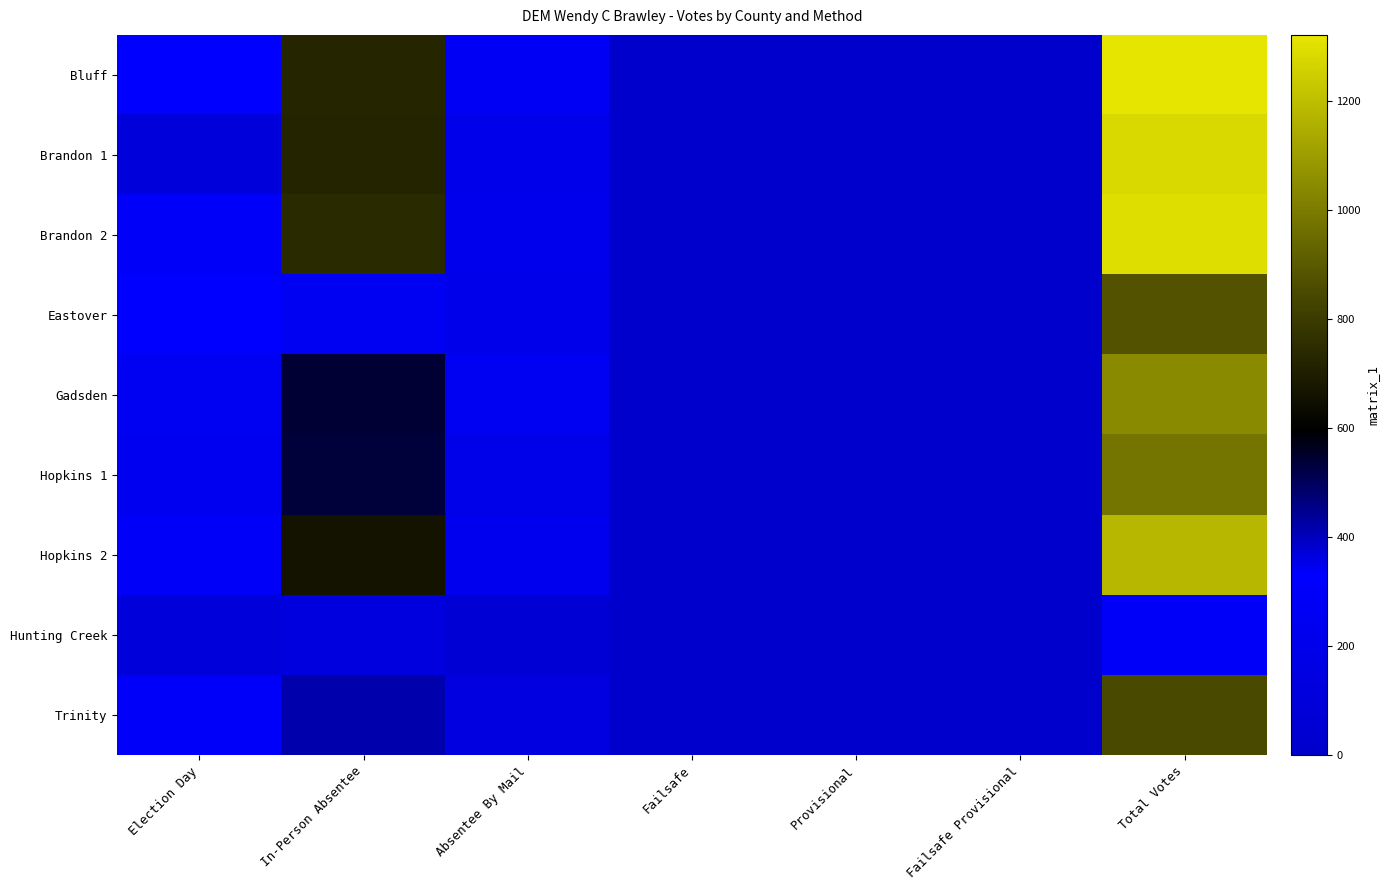

At which category does the chart reach its minimum across all series?

Failsafe